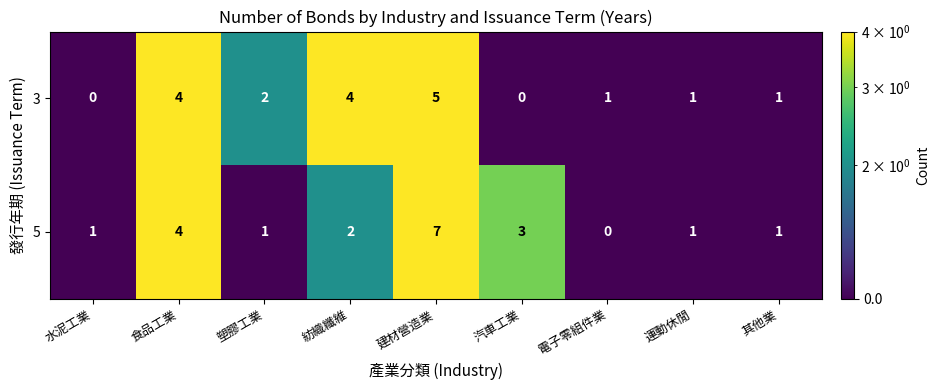

At which category does the chart reach its peak across all series?

建材營造業